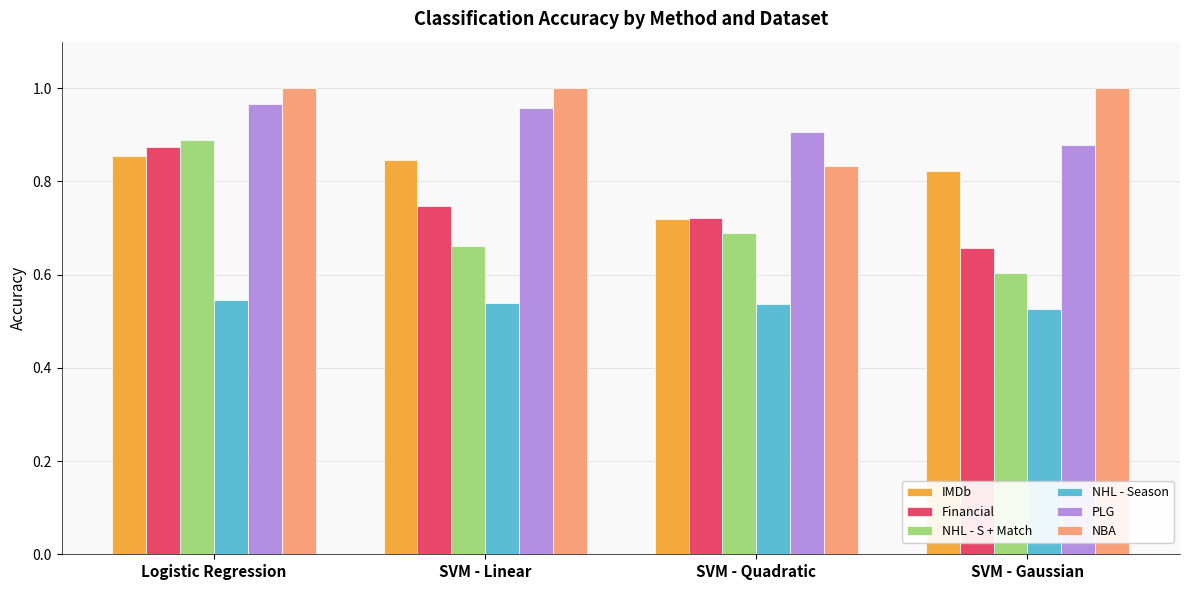

At which category is the sum across all series the highest?

Logistic Regression